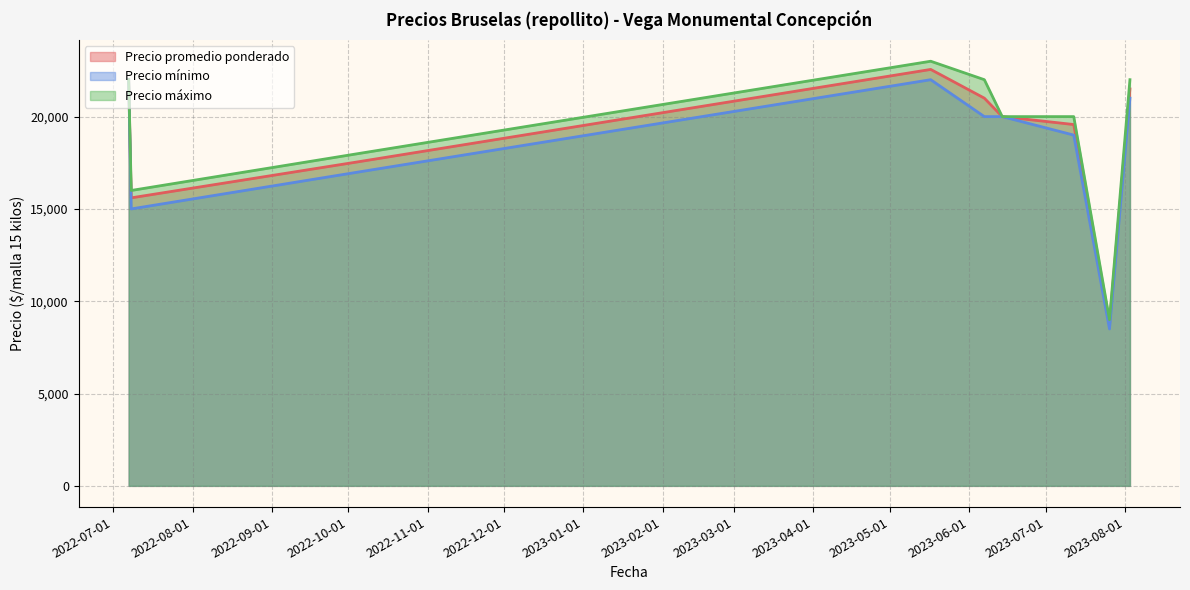

Reading right to left, what are all the values shown in this chart?

Precio promedio ponderado: 21500	8800	19571	20000	21000	22556	17556	15600	22000
Precio mínimo: 21000	8500	19000	20000	20000	22000	17000	15000	22000
Precio máximo: 22000	9000	20000	20000	22000	23000	18000	16000	22000